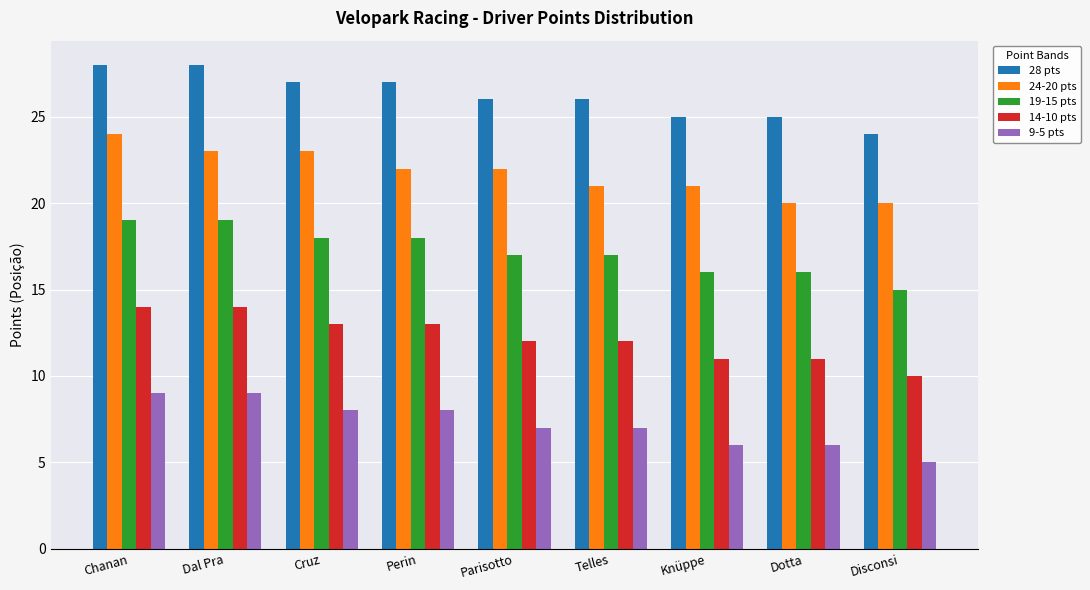

What are all the series names shown in the legend?

28 pts, 24-20 pts, 19-15 pts, 14-10 pts, 9-5 pts